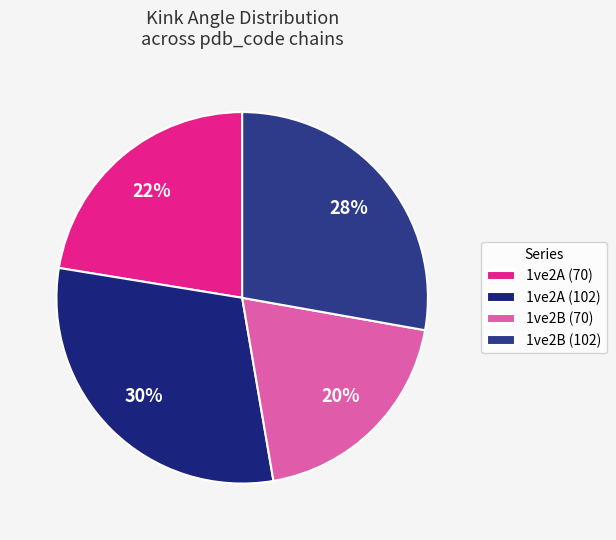

Between 1ve2A (70) and 1ve2A (102), which is larger?

1ve2A (102)